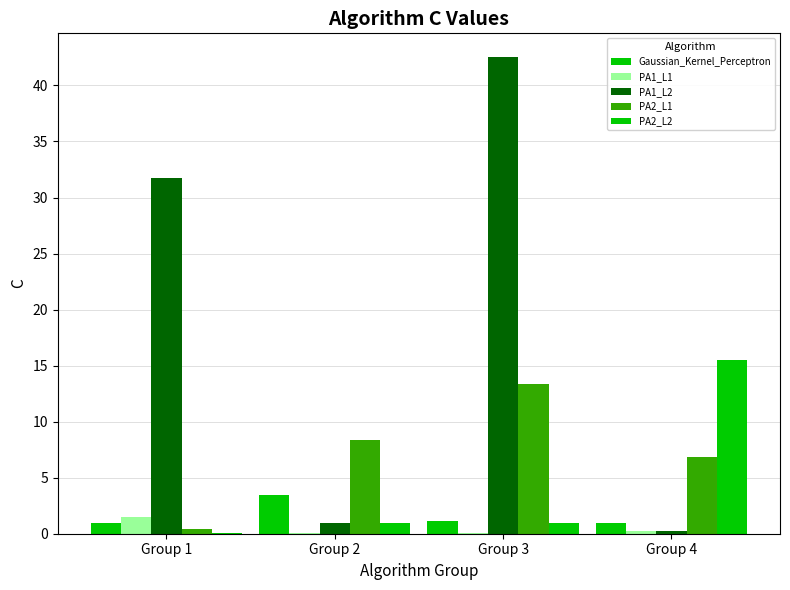

How many data points does each series have?

4